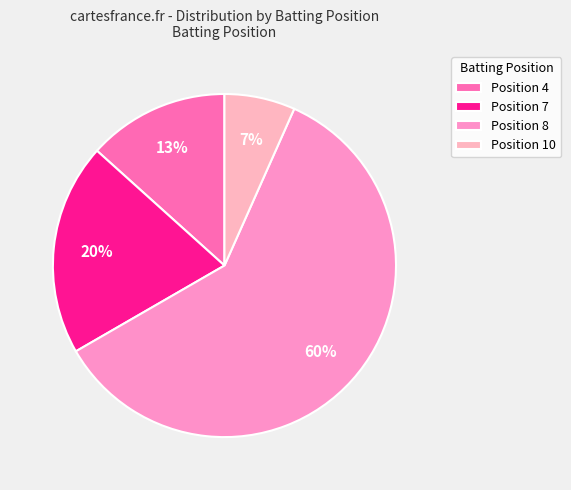

Count the number of slices in the pie.

4